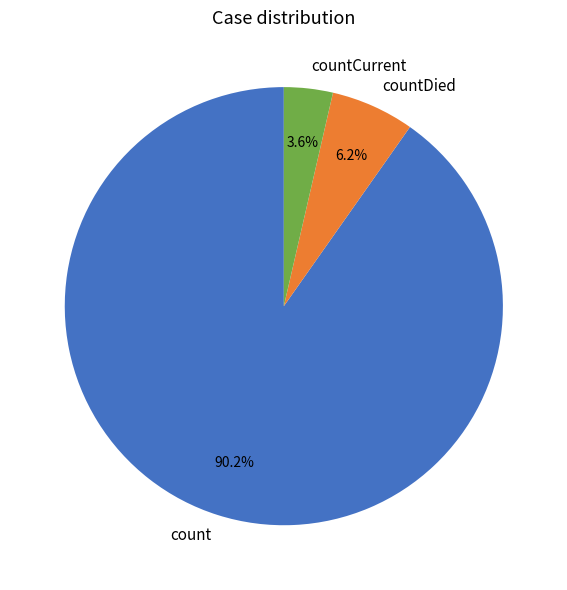

To the nearest percent, what percentage of the pie is count?

90%